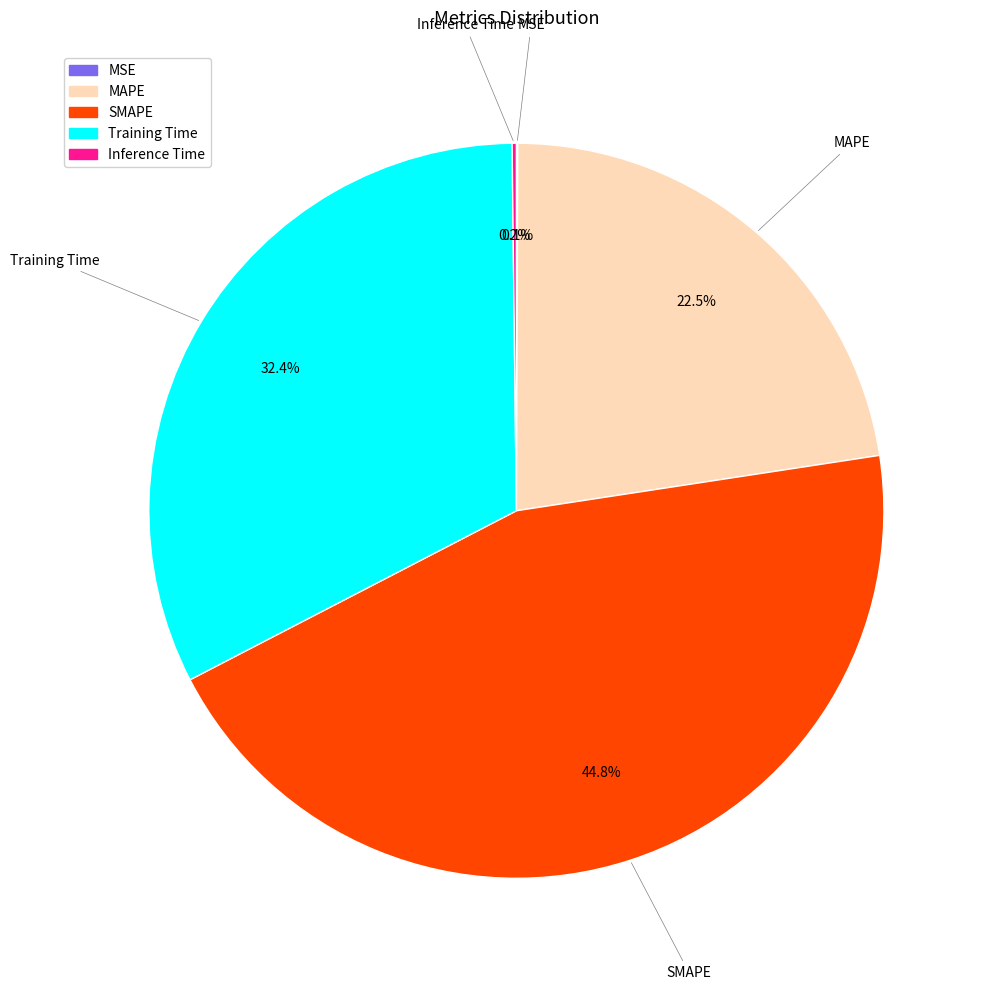

Is SMAPE the majority of the pie?

No